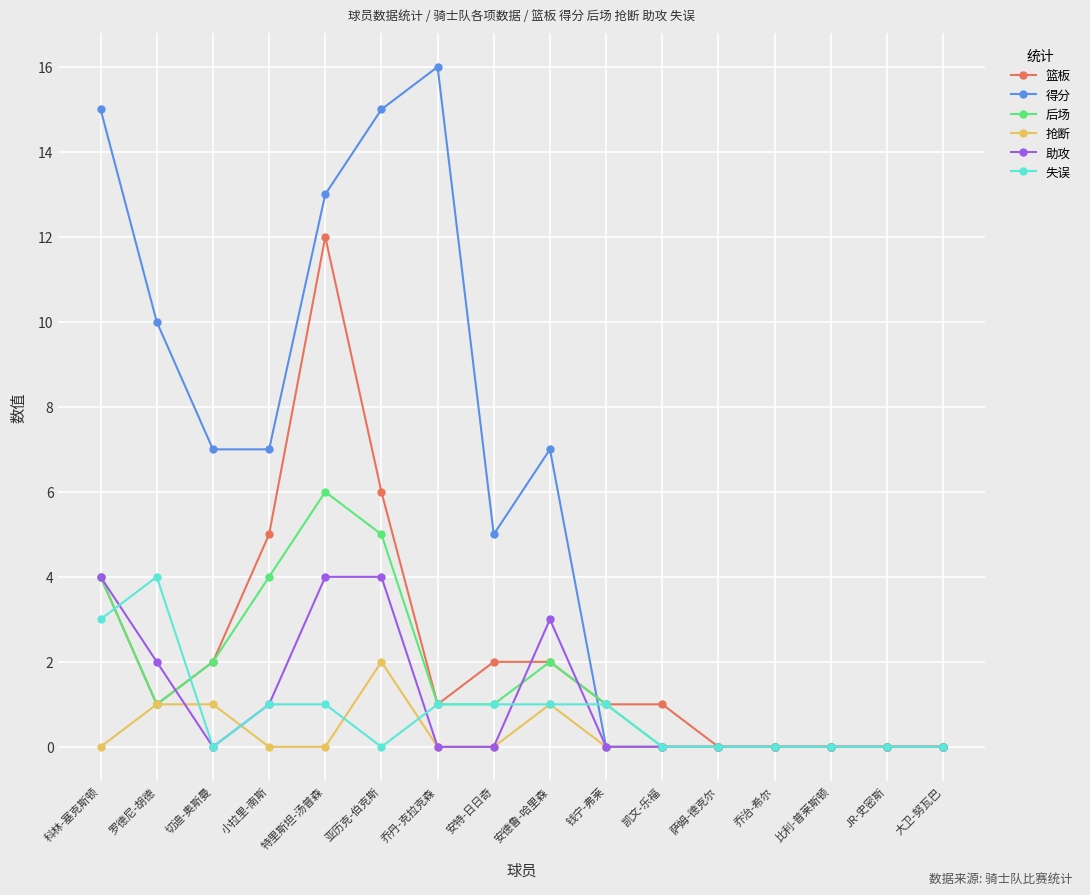

How many lines are shown in the chart?

6